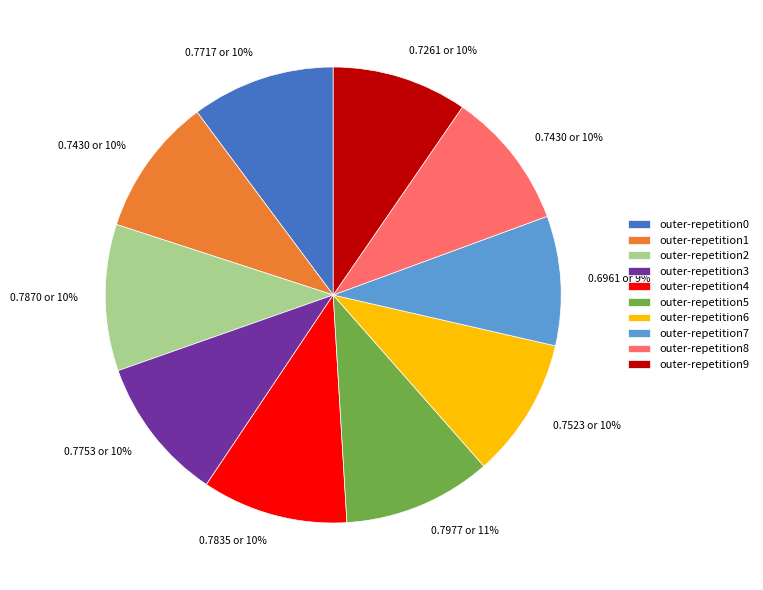

How many segments does this pie chart have?

10